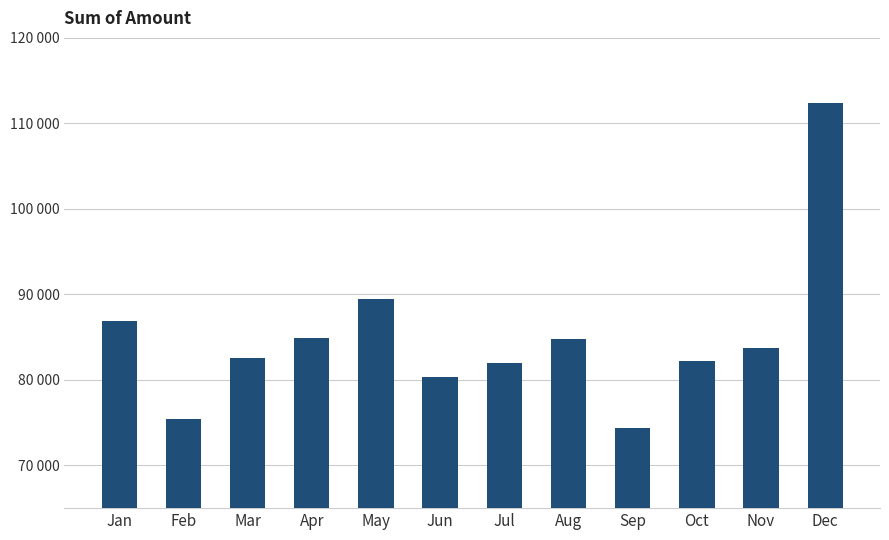

What is the difference between the second highest and minimum values?

15117